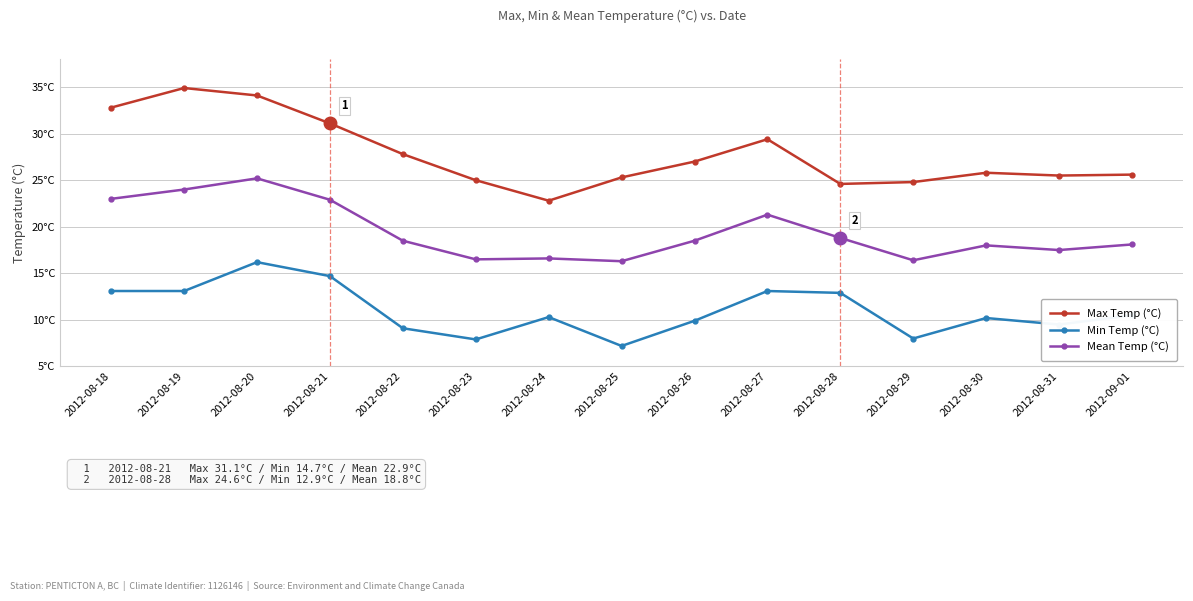

Which series has the largest total across all categories?

Max Temp (°C)